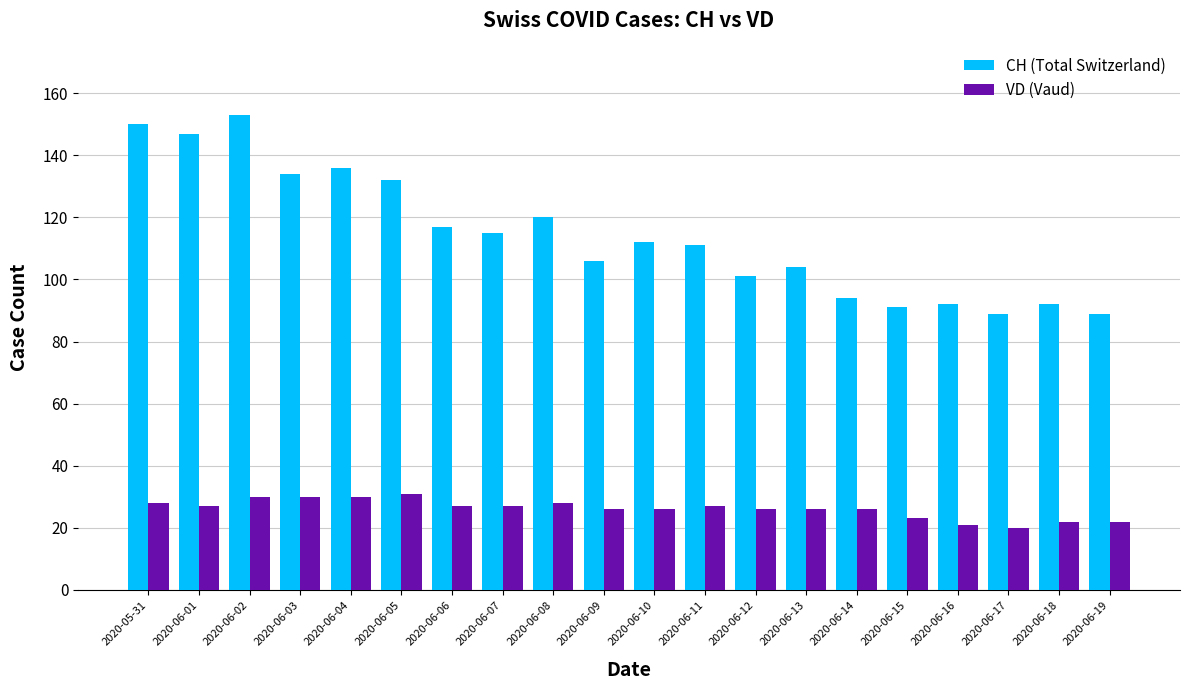

What is the average value of the CH (Total Switzerland) series?

114